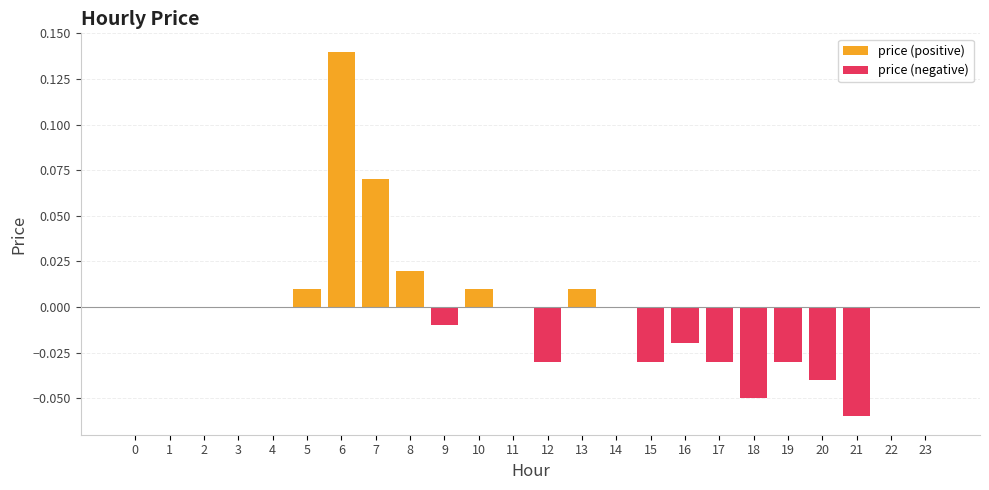

What is the greatest value displayed?

0.1